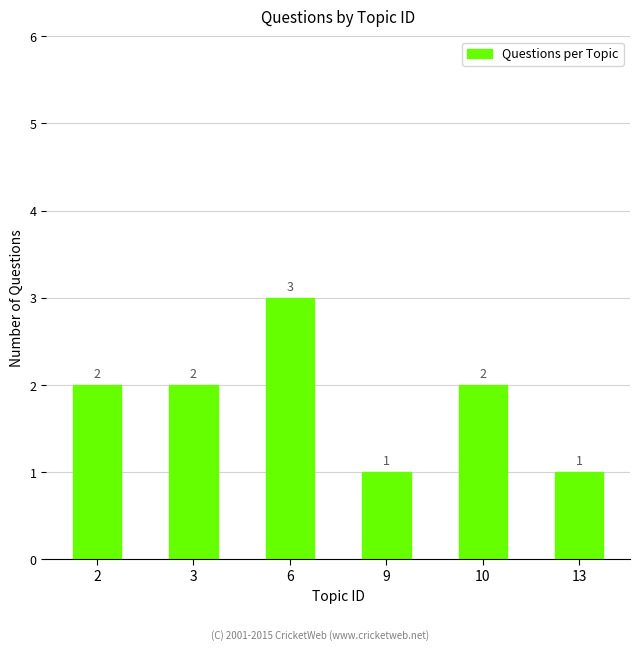

What is the minimum value shown in the chart?

1